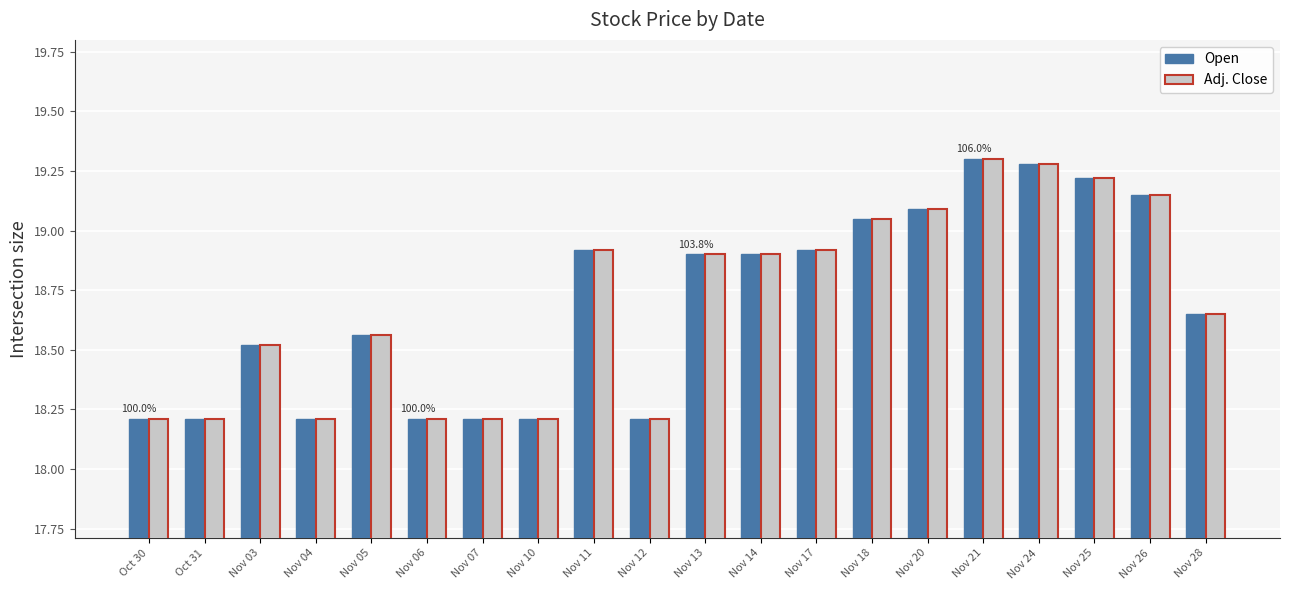

What is the sum of the Open values at Nov 04 and Nov 14?

37.1